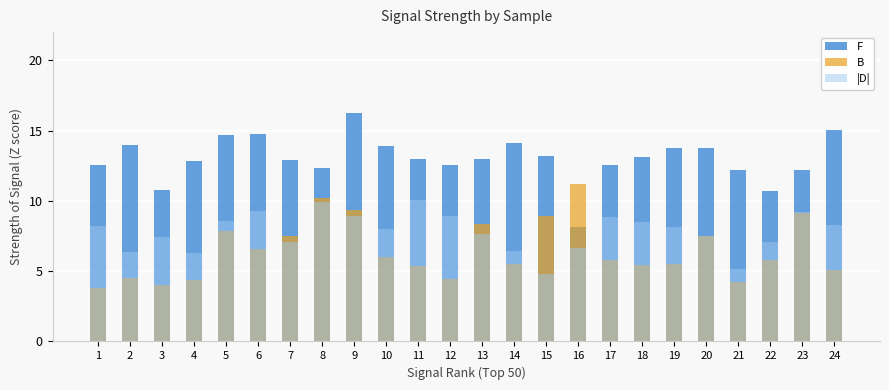

Rank the series by their maximum value, from lowest to highest.

|D|, B, F